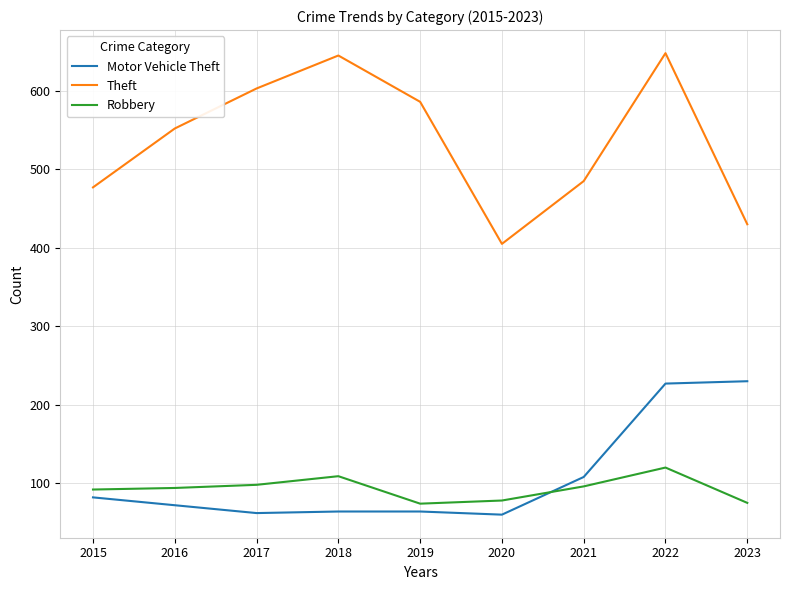

Does the chart display data point markers on the line(s)?

No